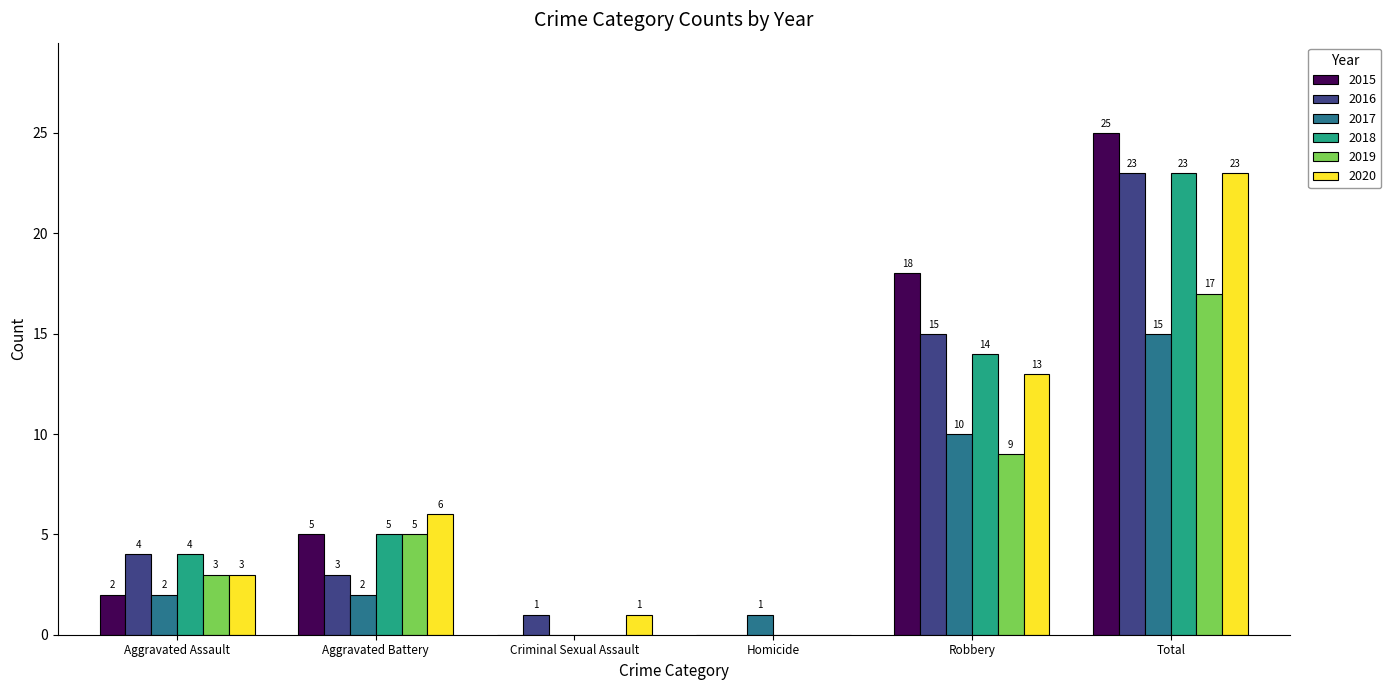

What are all the series names shown in the legend?

2015, 2016, 2017, 2018, 2019, 2020